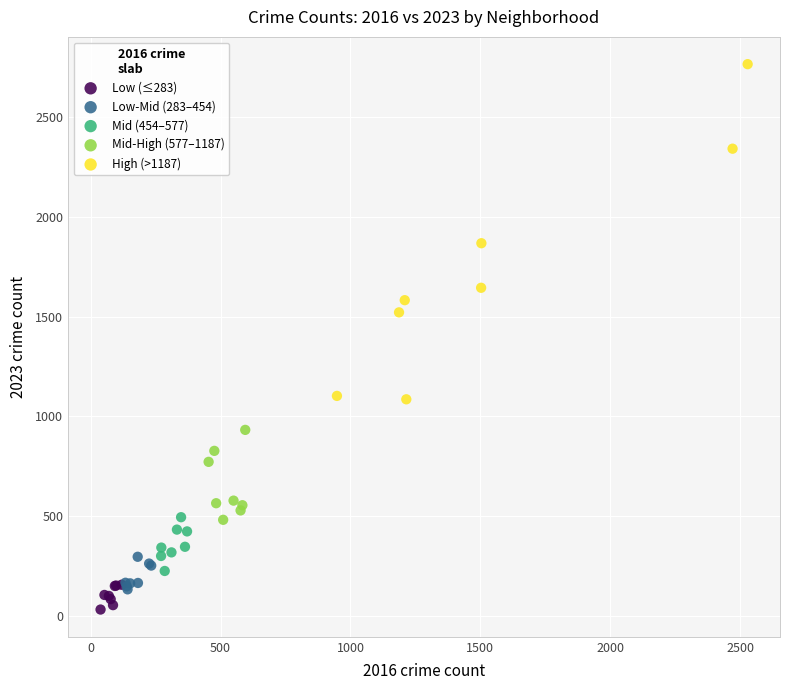

Which series has the largest Y range (max minus min)?

High (>1187)